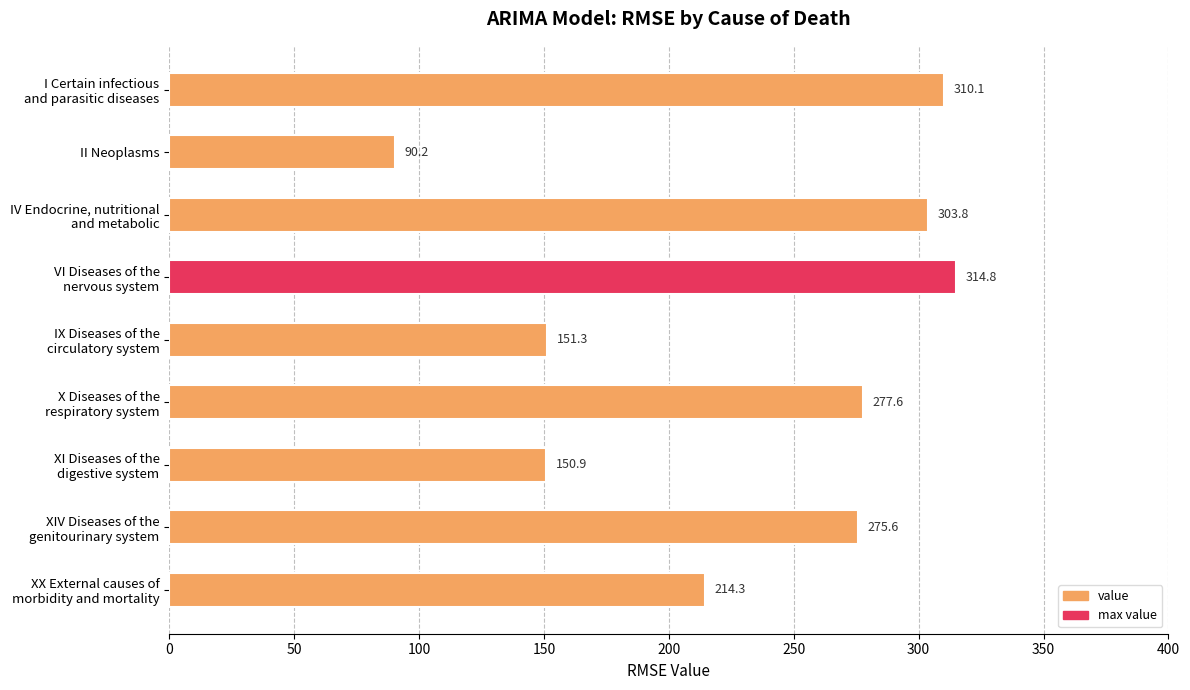

List the labels in order of value, smallest first.

II Neoplasms, XI Diseases of the
digestive system, IX Diseases of the
circulatory system, XX External causes of
morbidity and mortality, XIV Diseases of the
genitourinary system, X Diseases of the
respiratory system, IV Endocrine, nutritional
and metabolic, I Certain infectious
and parasitic diseases, VI Diseases of the
nervous system